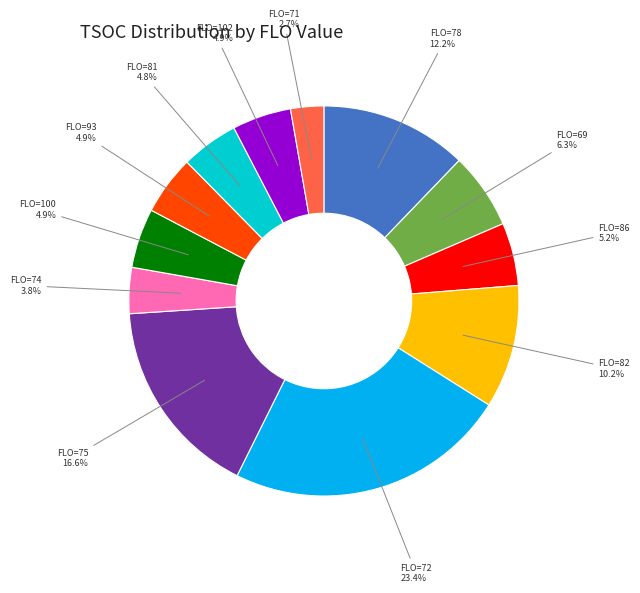

Which has a higher value, FLO=93 or FLO=69?

FLO=69